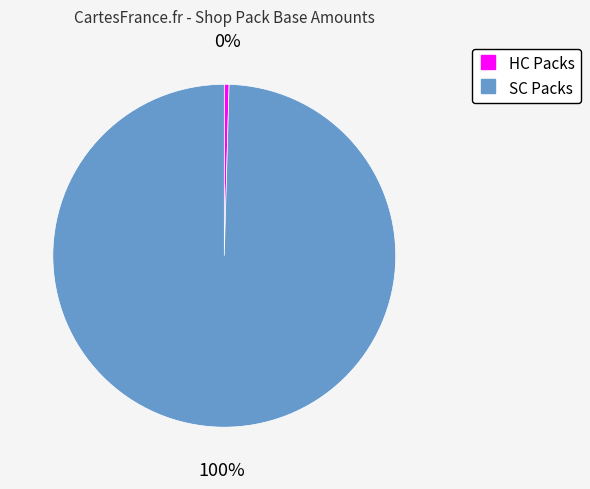

How many segments does this pie chart have?

2